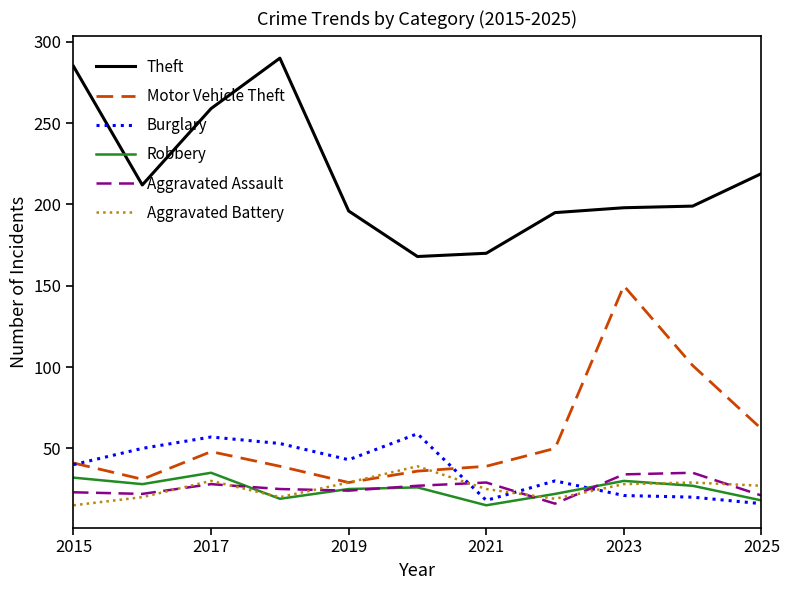

Which series ends up on top after the final intersection of Motor Vehicle Theft and Aggravated Battery?

Motor Vehicle Theft